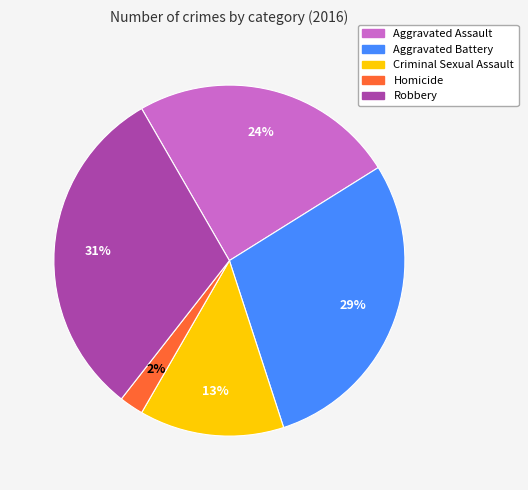

To the nearest percent, what is the difference between the largest and smallest slice percentages?

29%